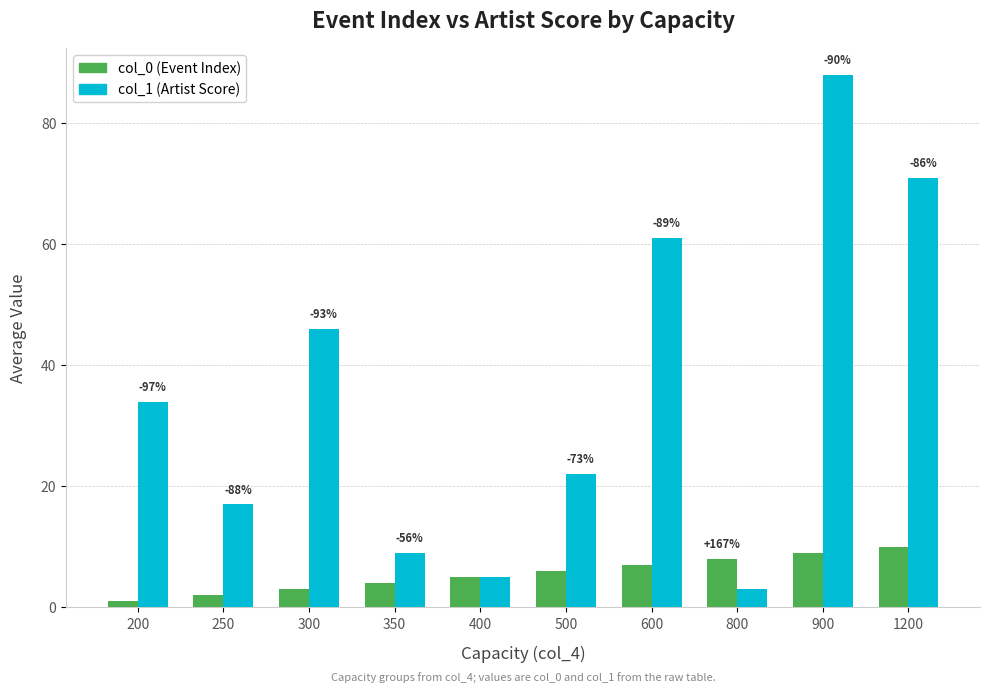

Which label corresponds to the largest value in the chart?

900